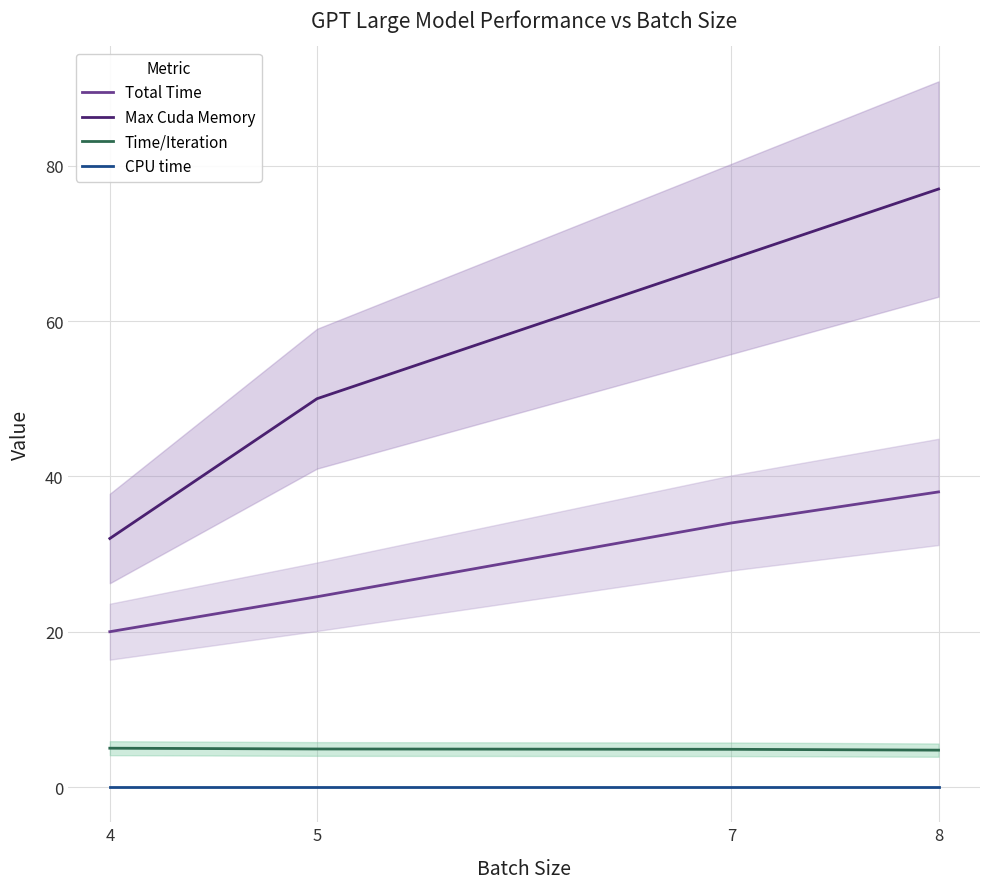

Is the value of Total Time at 5 greater than the value of Max Cuda Memory at 5?

No